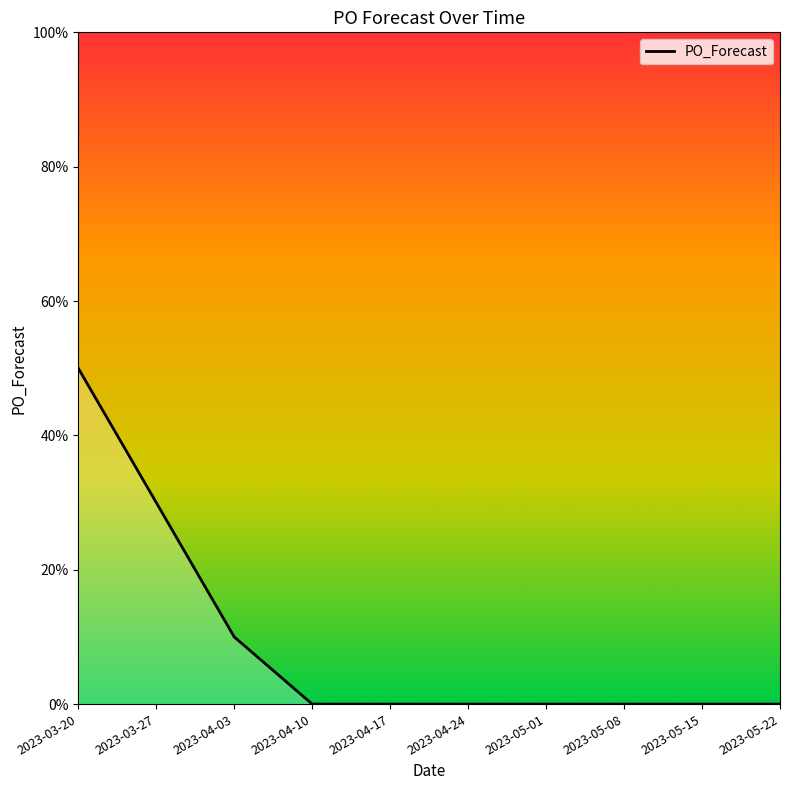

How many lines are shown in the chart?

1